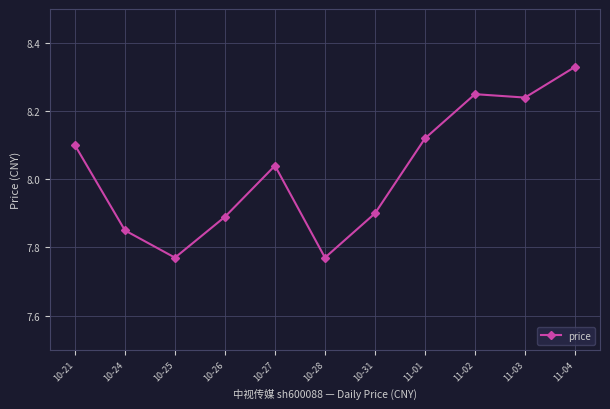

Which category has the highest value across all series?

11-04